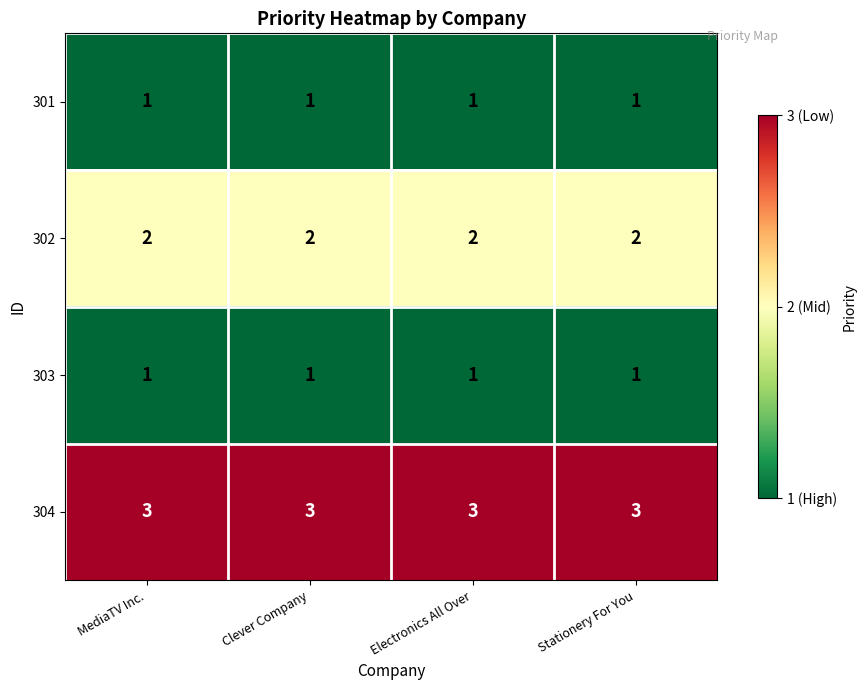

Is it true that 303 equals 1 at Clever Company?

True